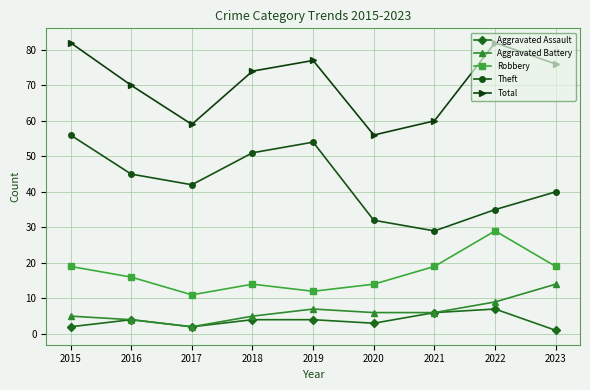

Does the chart display data point markers on the line(s)?

Yes